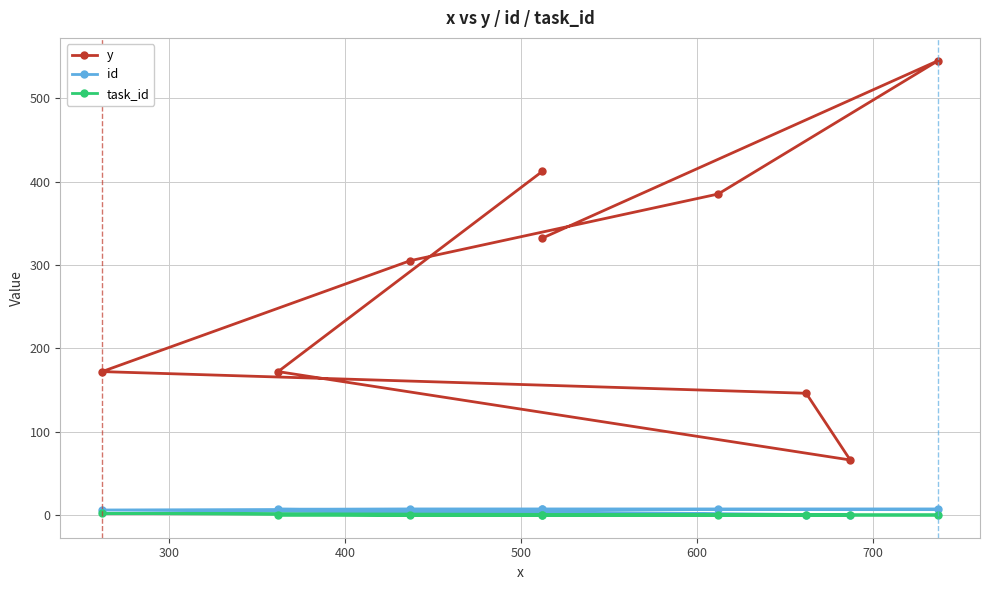

Reading left to right, extract all data points from this chart.

y: 412	172	66	146	172	305	385	545	332
id: 7	7	0	0	6	7	7	7	7
task_id: 0	0	0	0	2	0	0	0	0